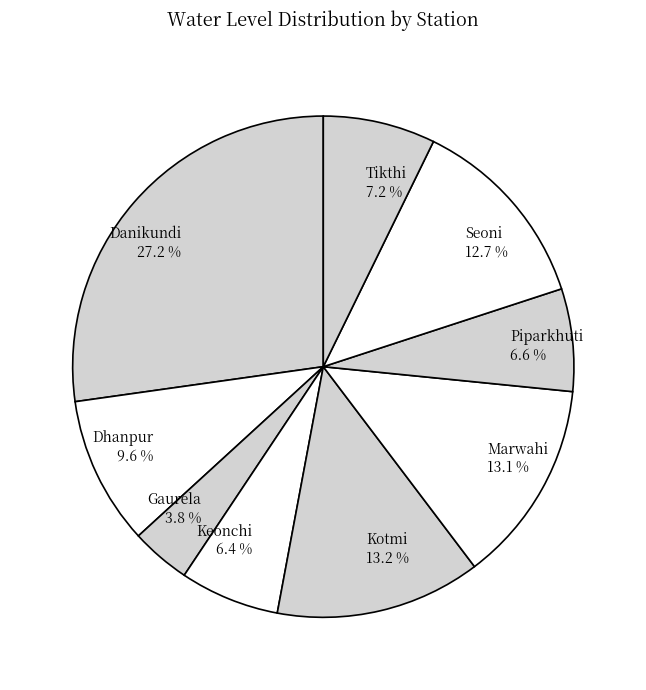

The Marwahi slice represents 13% of the pie. True or false?

True